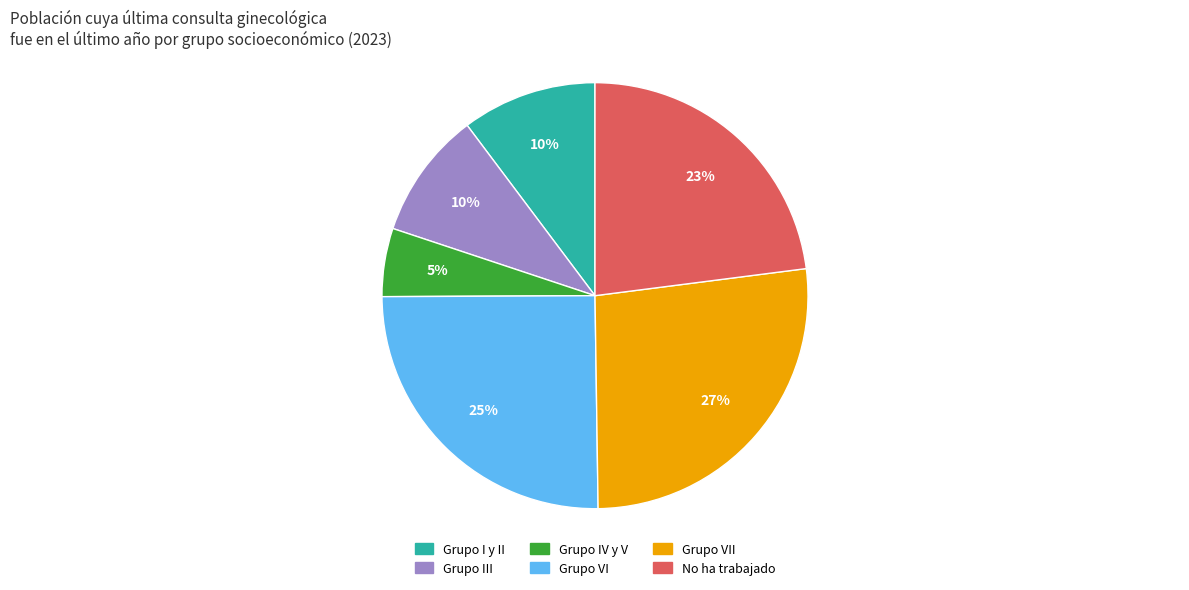

What percentage is the No ha trabajado slice, to the nearest percent?

23%